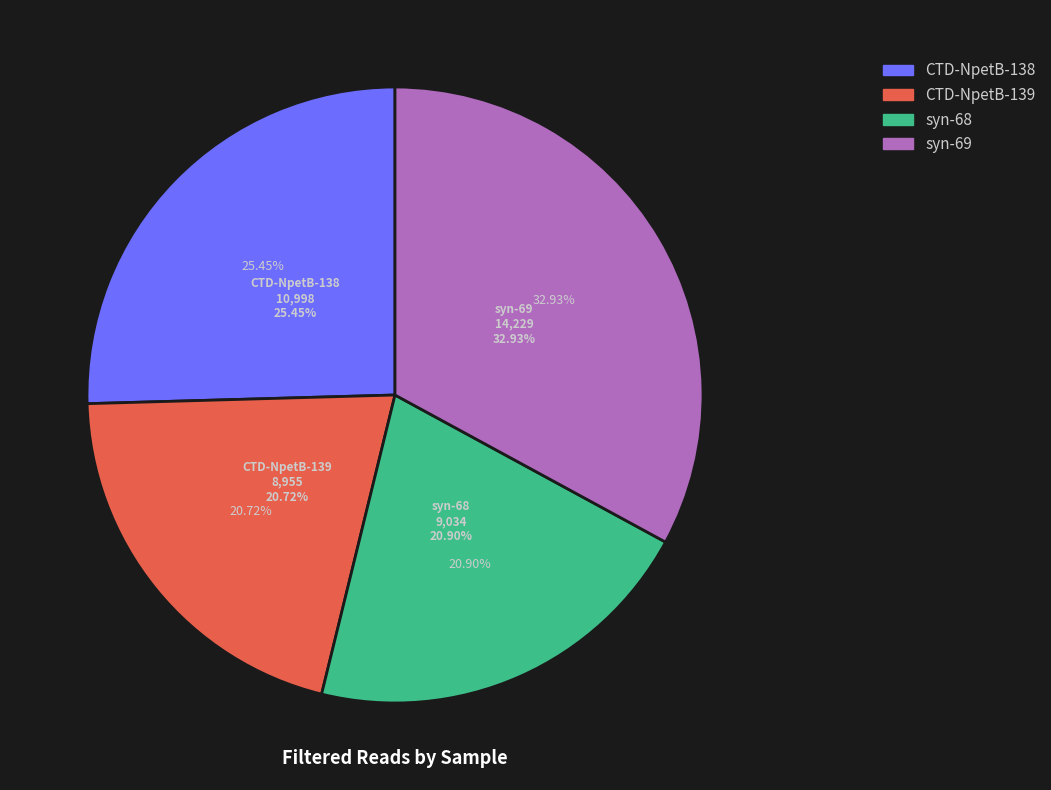

How many slices are in this pie chart?

4